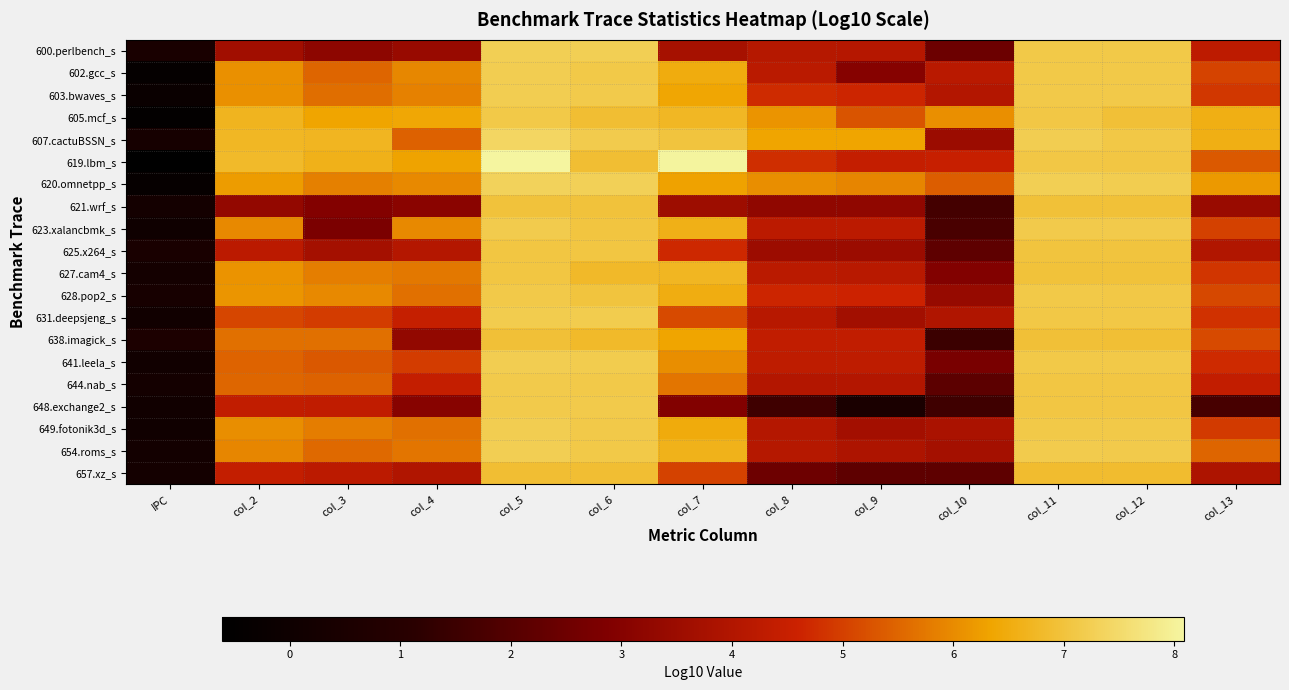

True or false: 600.perlbench_s has a value of 3.7 at col_7.

True